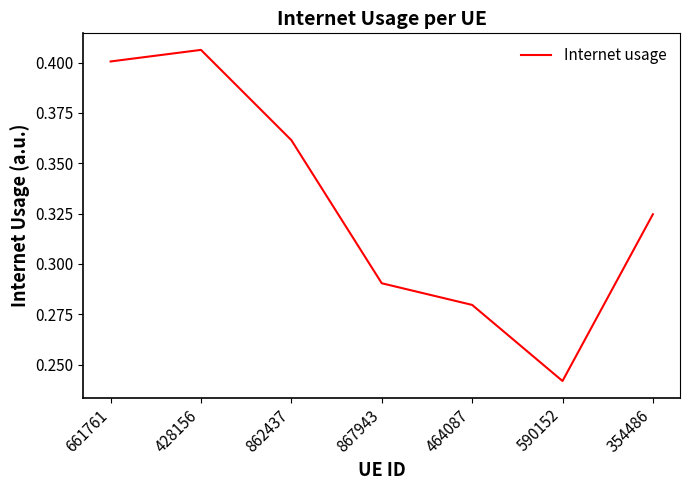

What position from the left is 862437?

3